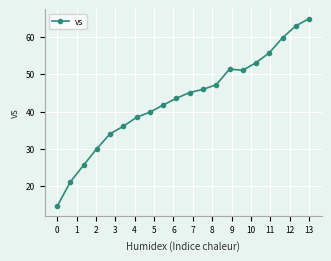

What is the sum of all values?

862.1